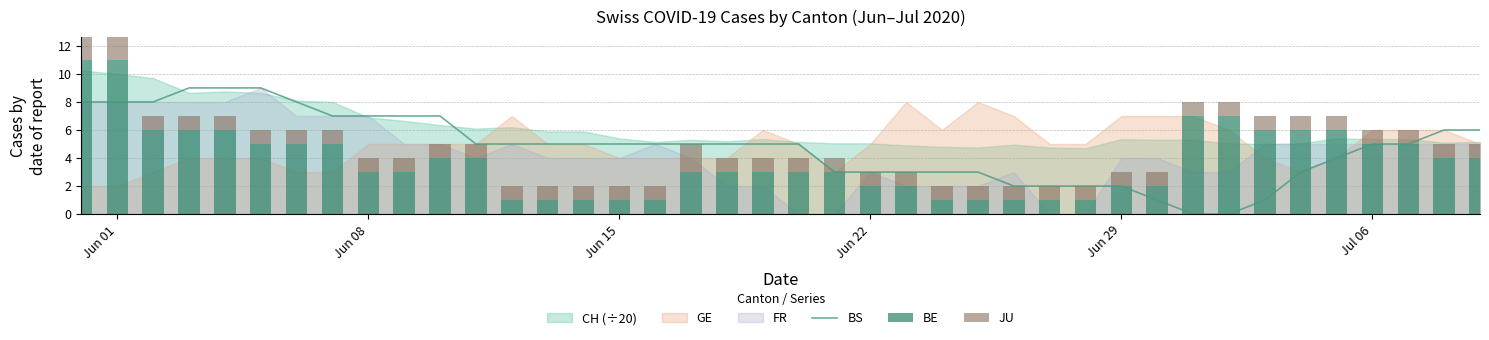

True or false: BS has a value of 5 at Jun 01.

False